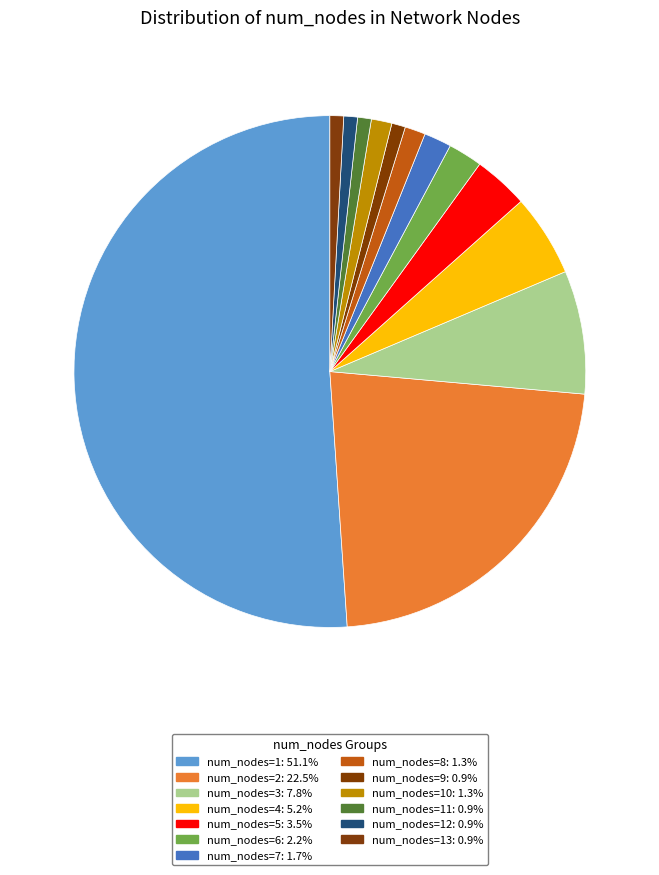

Count the number of slices in the pie.

13